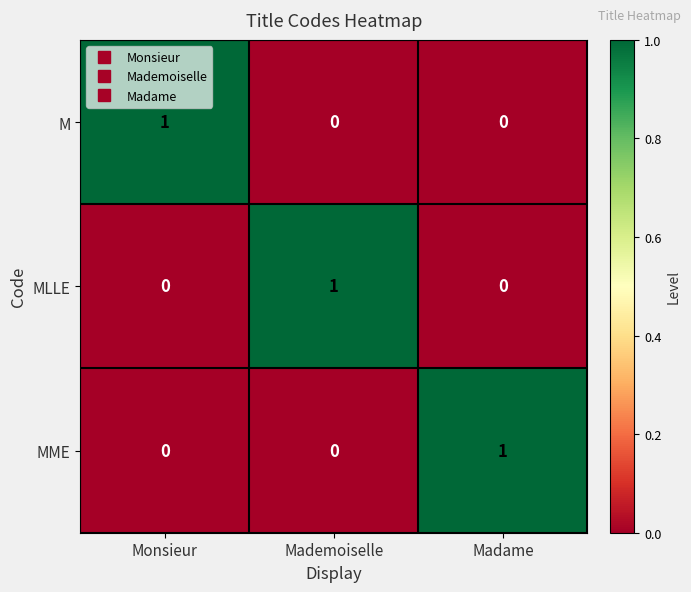

True or false: M has a value of 0 at Madame.

True